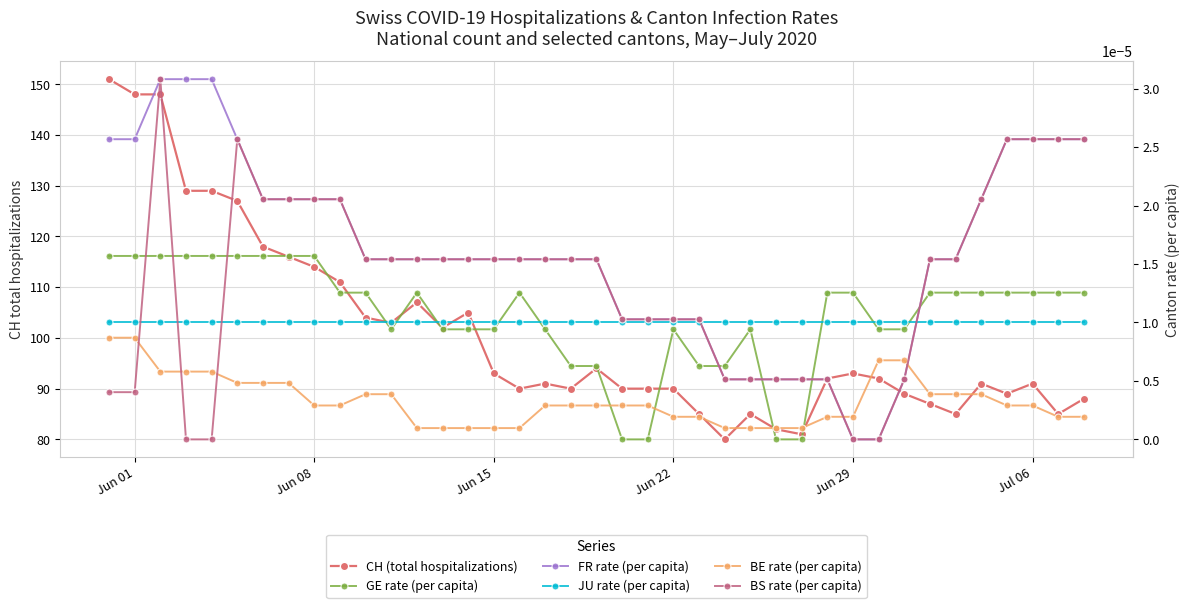

Is it true that GE rate (per capita) equals 0.0 at Jun 15?

False